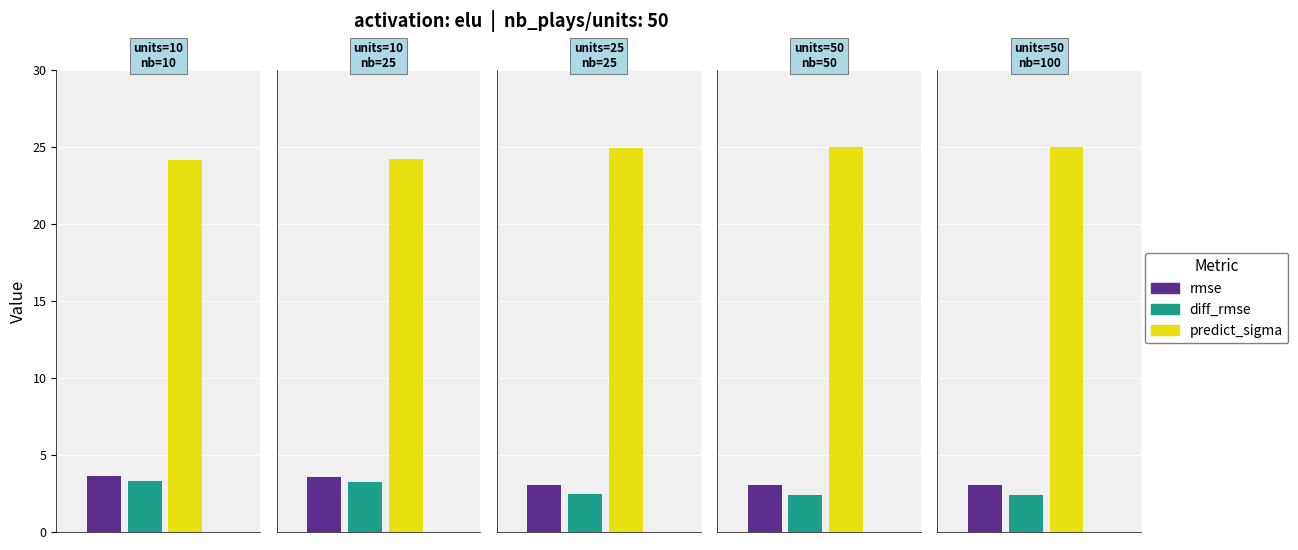

Between 25 and 50, which is larger?

25